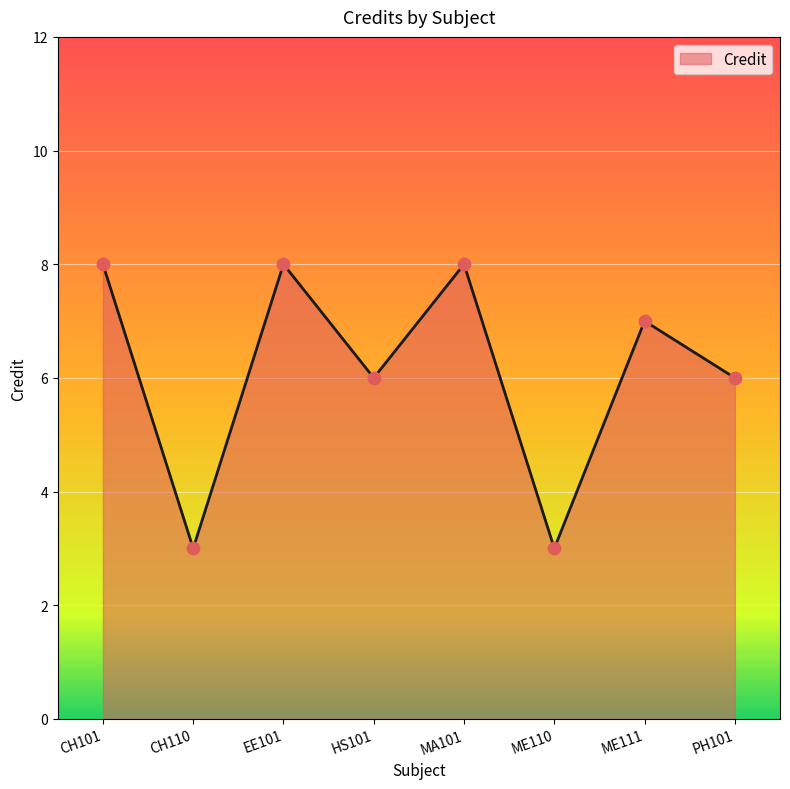

Approximately how many times larger is the value at PH101 compared to CH110?

2.0